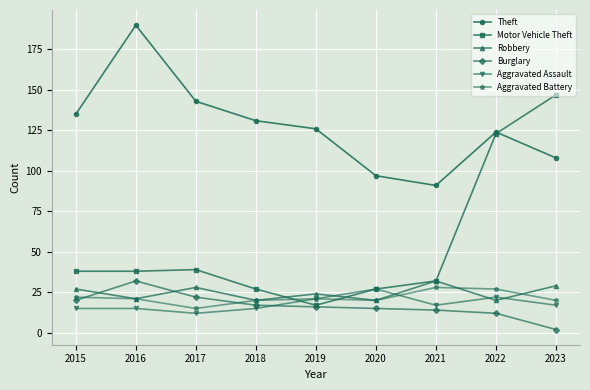

What is the value of the Robbery point at the 7th from the left?

32